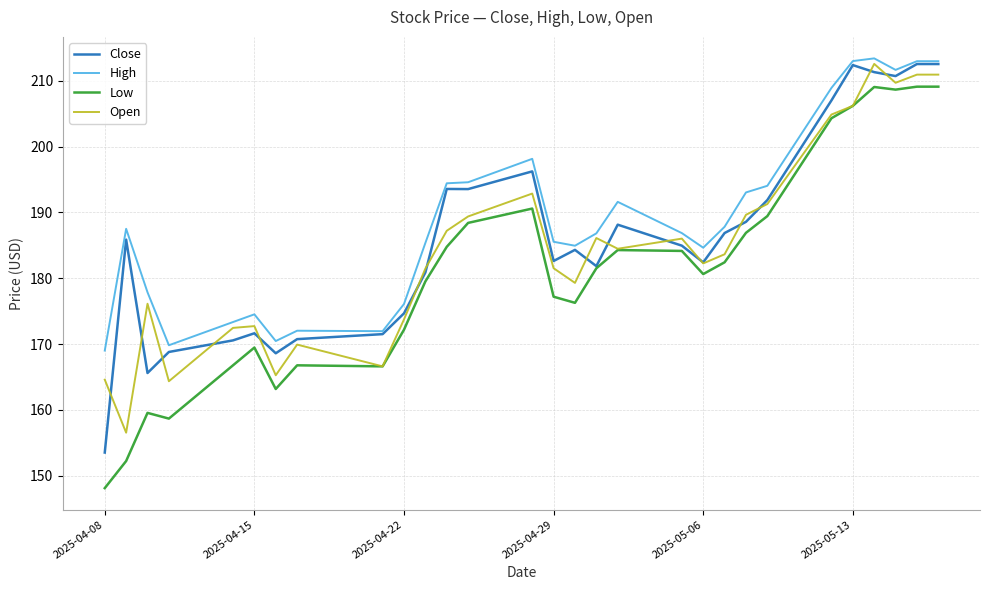

Rank the series by their average value, from lowest to highest.

Low, Open, Close, High